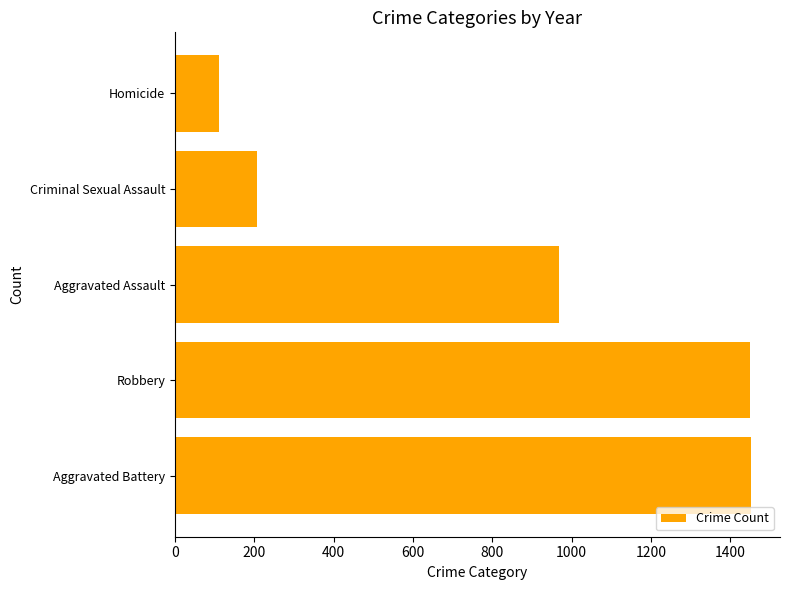

What is the smallest value displayed?

112